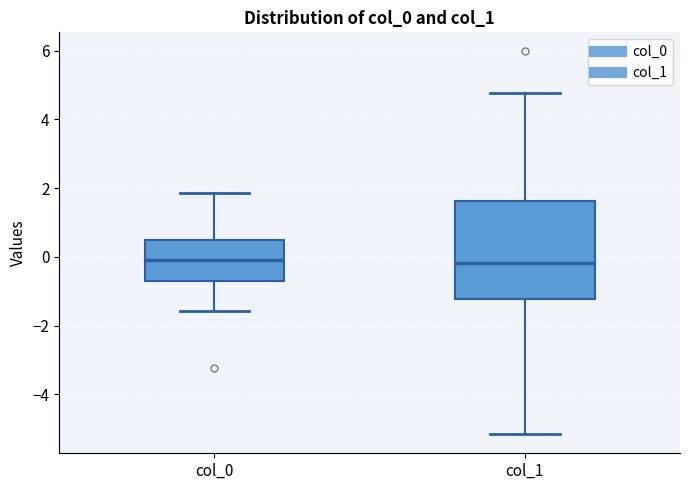

Comparing the boxes themselves (not the whiskers), which one is the tallest?

col_1